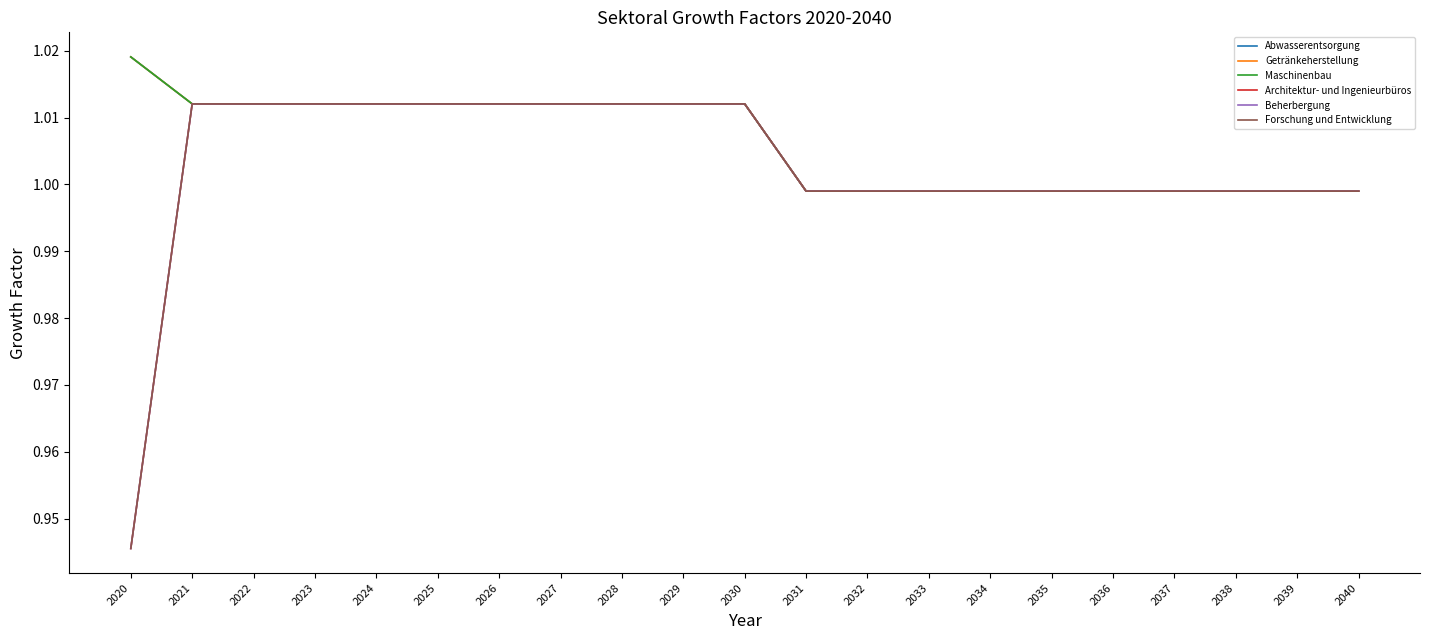

True or false: Beherbergung and Architektur- und Ingenieurbüros intersect in this chart.

False